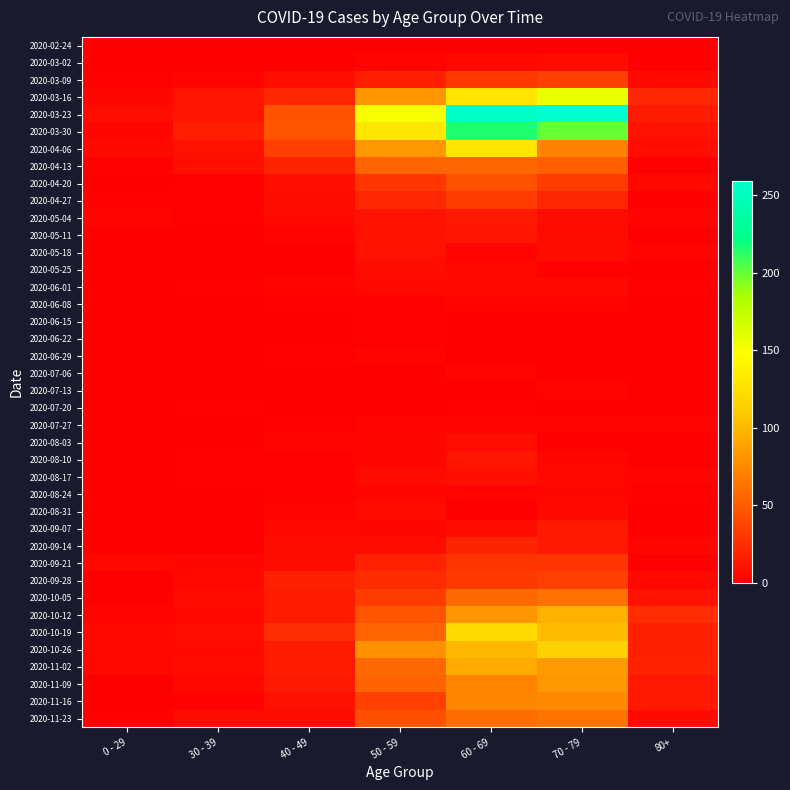

Rank the series at 50 - 59 from highest to lowest value.

2020-03-23, 2020-03-30, 2020-04-06, 2020-03-16, 2020-10-26, 2020-11-02, 2020-04-13, 2020-10-19, 2020-11-09, 2020-10-12, 2020-11-23, 2020-11-16, 2020-10-05, 2020-04-20, 2020-09-28, 2020-04-27, 2020-09-21, 2020-03-09, 2020-05-04, 2020-05-11, 2020-05-18, 2020-05-25, 2020-08-17, 2020-08-31, 2020-09-14, 2020-06-01, 2020-08-03, 2020-08-10, 2020-08-24, 2020-09-07, 2020-03-02, 2020-06-29, 2020-07-27, 2020-06-08, 2020-06-15, 2020-06-22, 2020-02-24, 2020-07-06, 2020-07-20, 2020-07-13